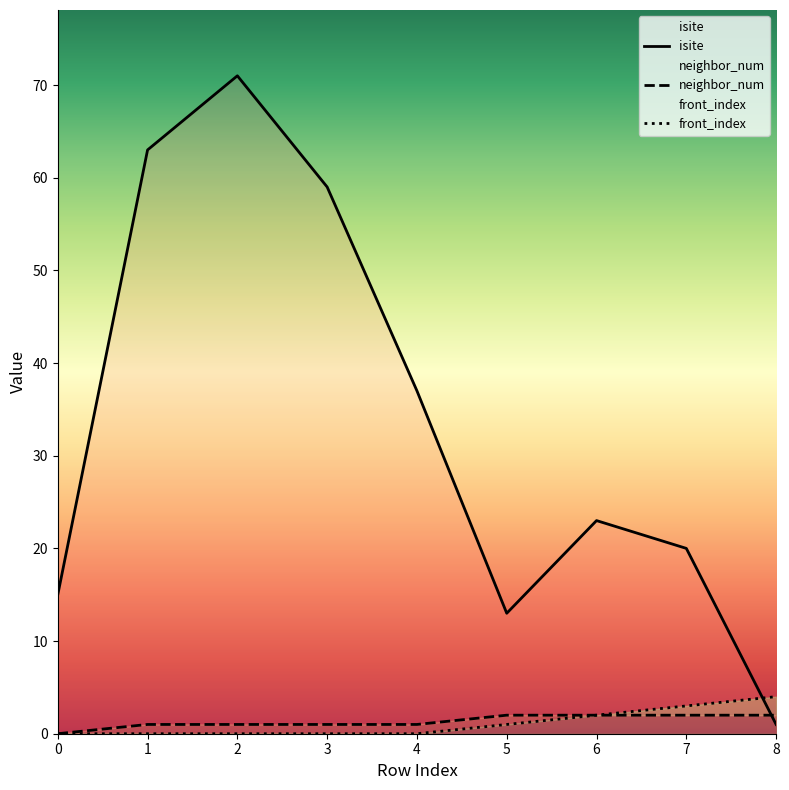

How many data points in neighbor_num are above 1?

4